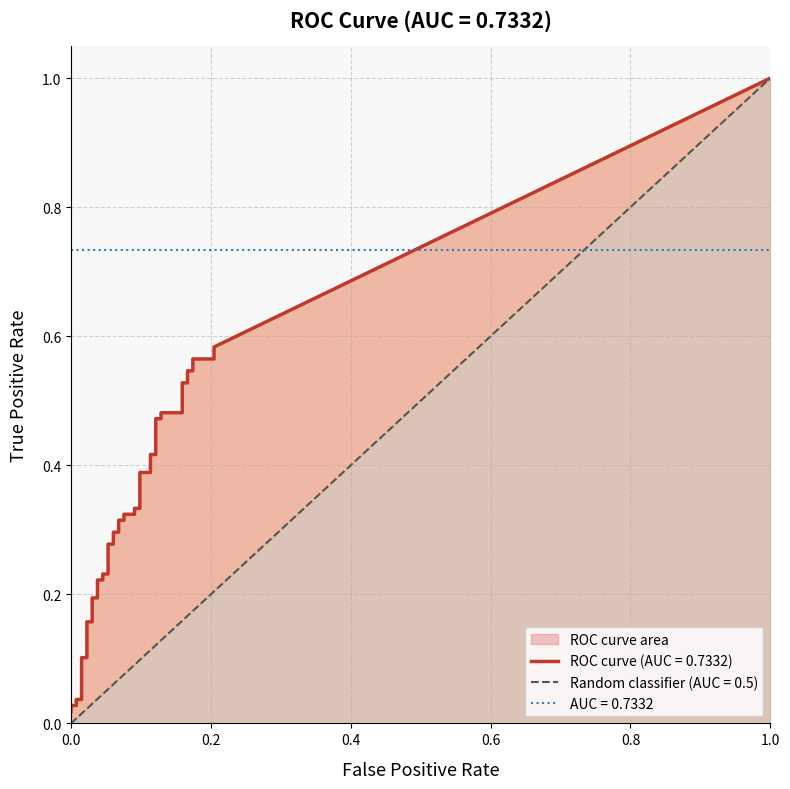

The tpr series shows 0.3 at 24. True or false?

True